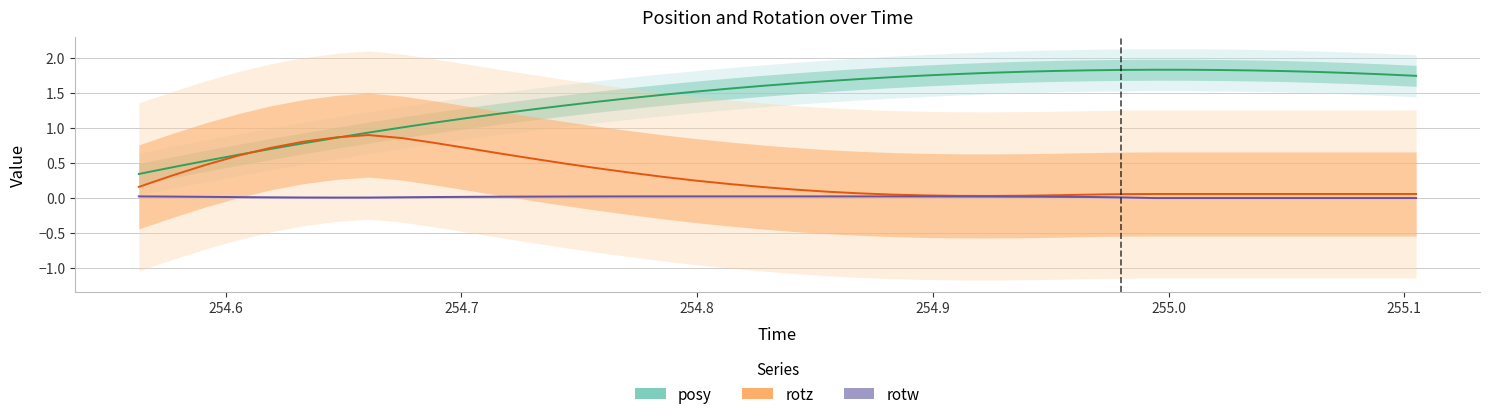

Reading left to right, list all the values displayed in this chart.

posy: 0.3	0.4	0.5	0.6	0.7	0.8	0.9	0.9	1.0	1.1	1.1	1.2	1.3	1.3	1.4	1.4	1.5	1.5	1.6	1.6	1.6	1.7	1.7	1.7	1.7	1.8	1.8	1.8	1.8	1.8	1.8	1.8	1.8	1.8	1.8	1.8	1.8	1.8	1.8	1.7
rotz: 0.2	0.3	0.5	0.6	0.7	0.8	0.9	0.9	0.9	0.8	0.7	0.6	0.6	0.5	0.4	0.4	0.3	0.2	0.2	0.2	0.1	0.1	0.1	0.0	0.0	0.0	0.0	0.0	0.0	0.0	0.1	0.1	0.1	0.1	0.1	0.1	0.1	0.1	0.1	0.1
rotw: 0.0	0.0	0.0	0.0	0.0	0.0	0.0	0.0	0.0	0.0	0.0	0.0	0.0	0.0	0.0	0.0	0.0	0.0	0.0	0.0	0.0	0.0	0.0	0.0	0.0	0.0	0.0	0.0	0.0	0.0	0.0	0.0	0.0	0.0	0.0	0.0	0.0	0.0	0.0	0.0